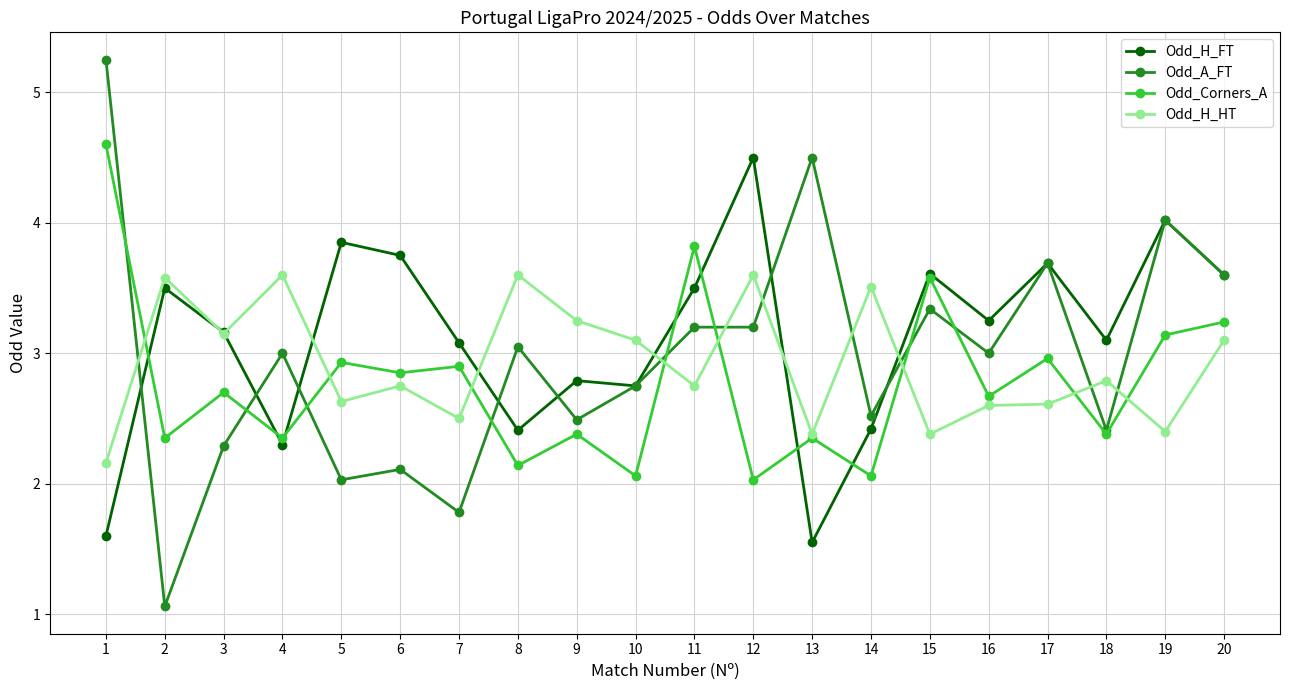

What are all the series names shown in the legend?

Odd_H_FT, Odd_A_FT, Odd_Corners_A, Odd_H_HT